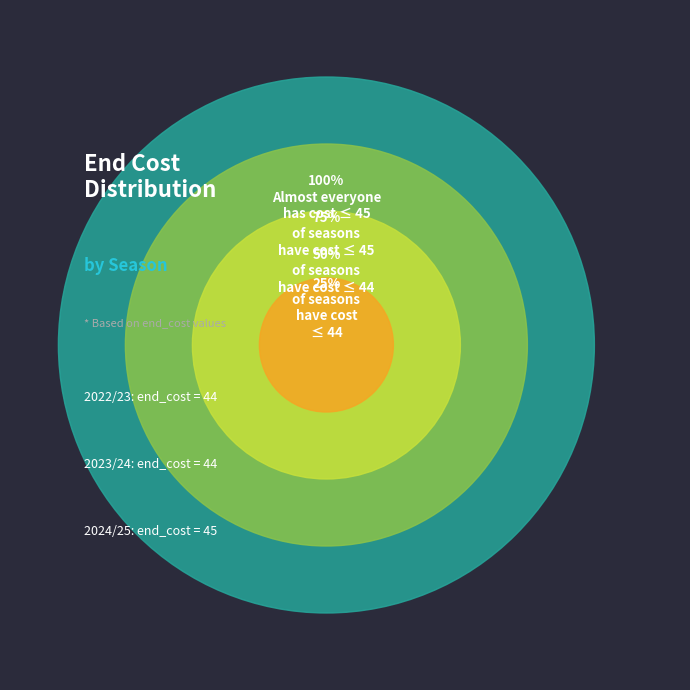

Is it true that 2023/24 (cost=44) is 27% of the pie?

False